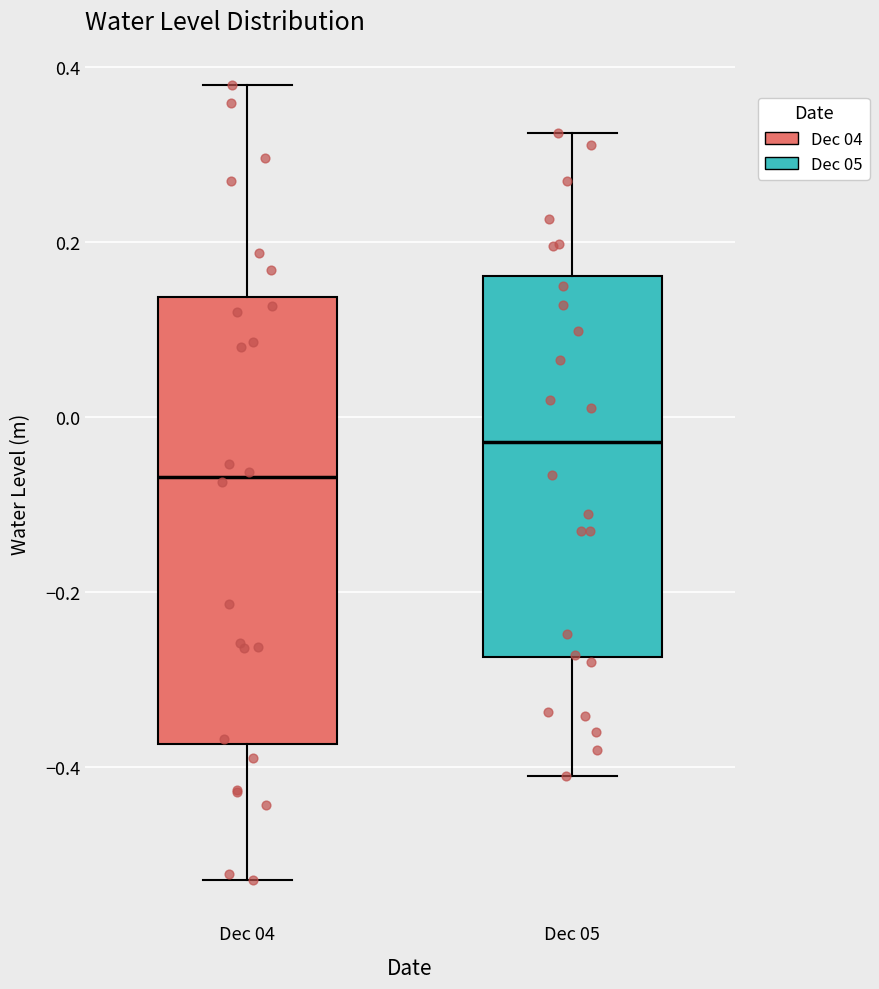

Where is the lower edge of the box for Dec 04 on the y-axis? The values are not printed on the chart, so give them approximately, as read against the axis.

-0.38